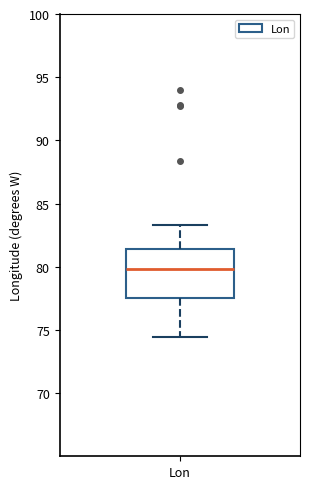

Transcribe this box plot: give where the median line is, the range the box spans, and where the two whiskers end, as read against the y-axis. The values are not printed on the chart, so give them approximately, as read against the axis.

median 80.0, box 77.5 to 81.5, whiskers 74.5 to 83.5